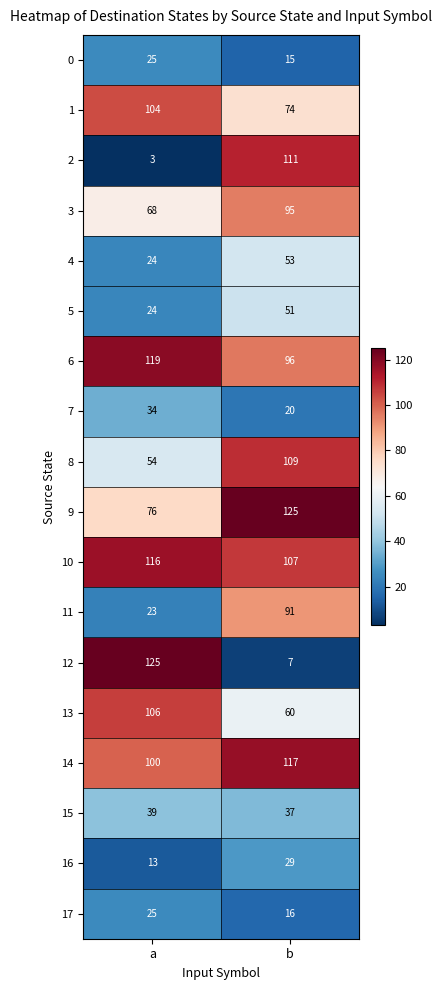

What is the sum of all 0 values?

40